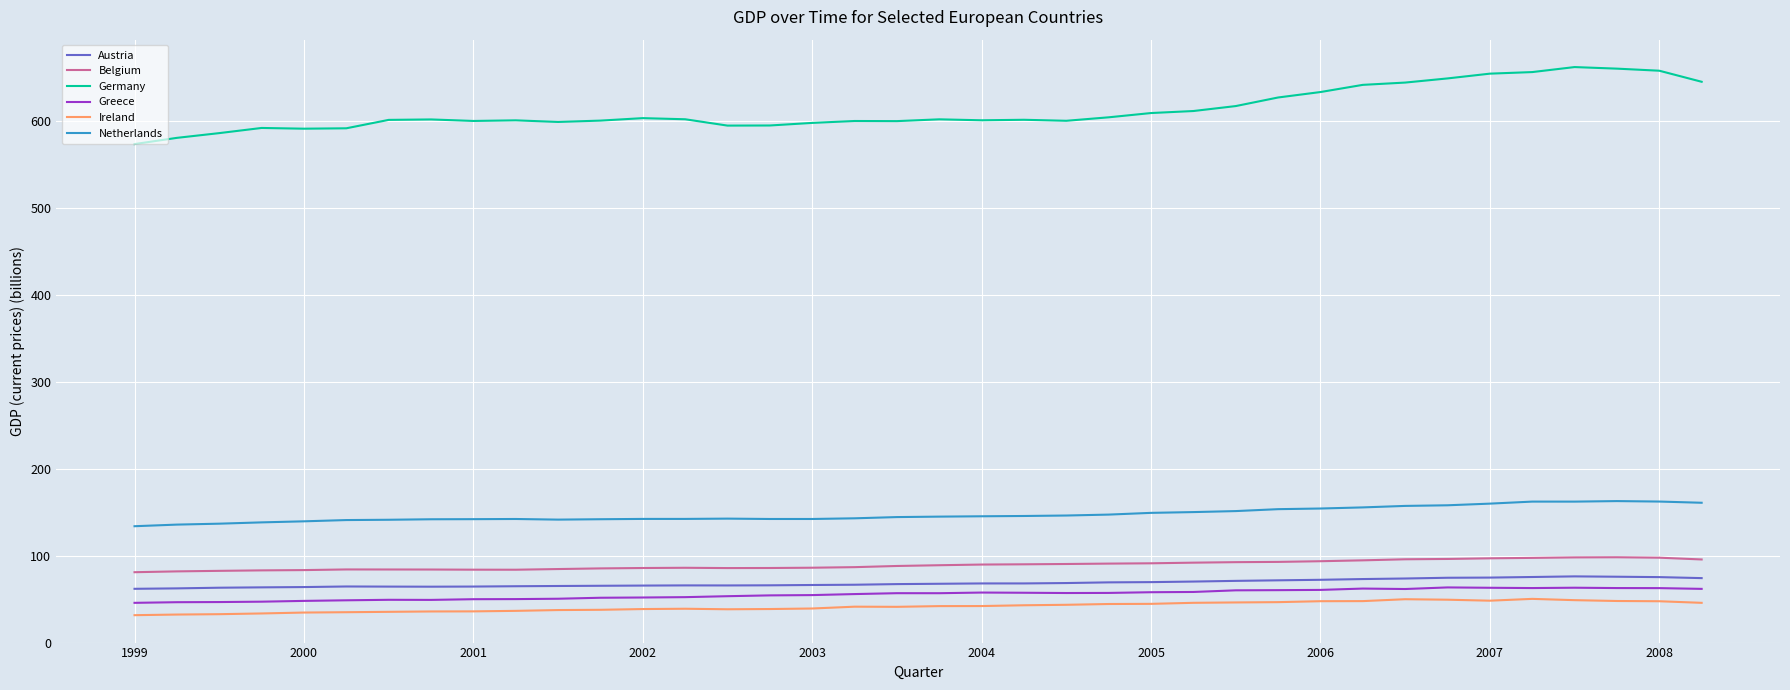

Which series has the widest spread of values?

Germany